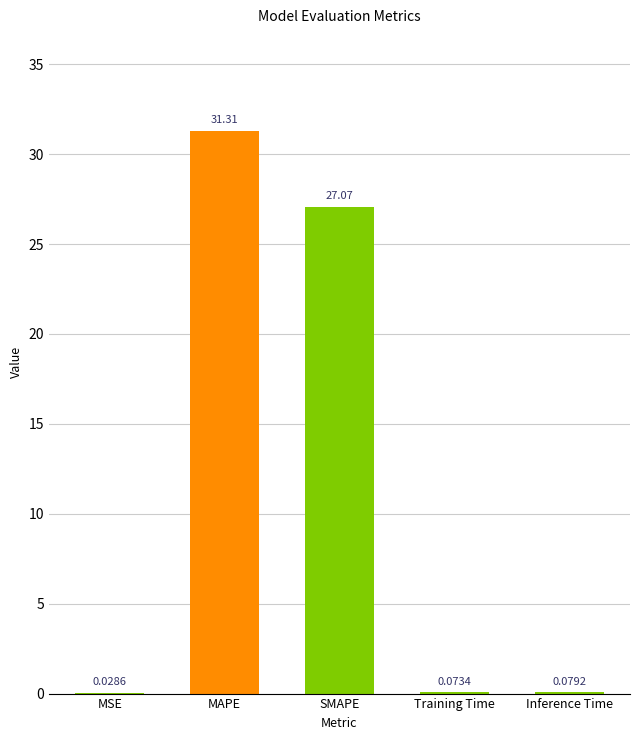

How many series are shown in this chart?

1